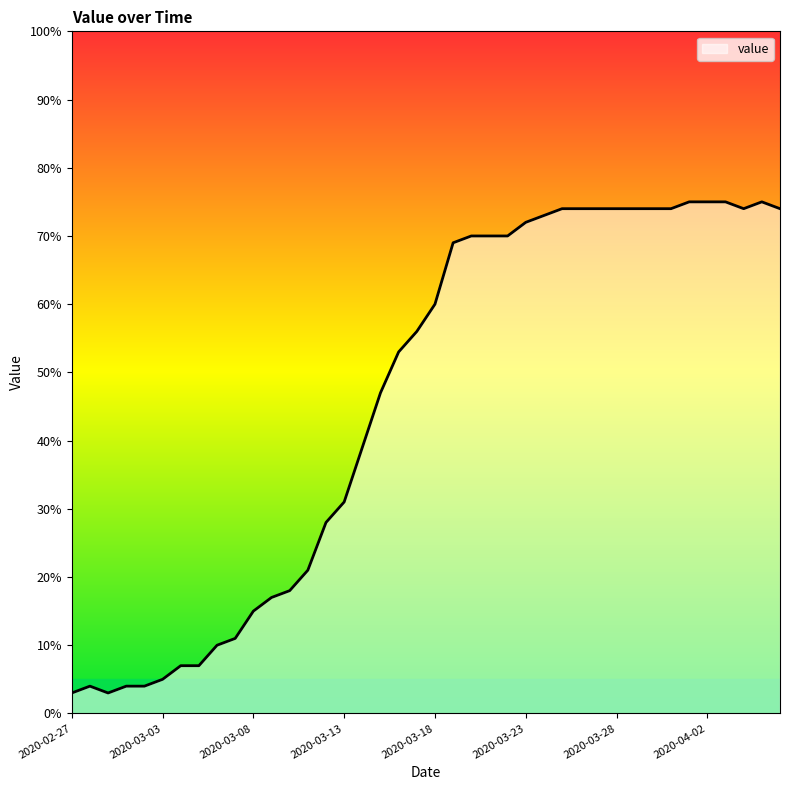

What is the difference between the maximum and minimum values?

72